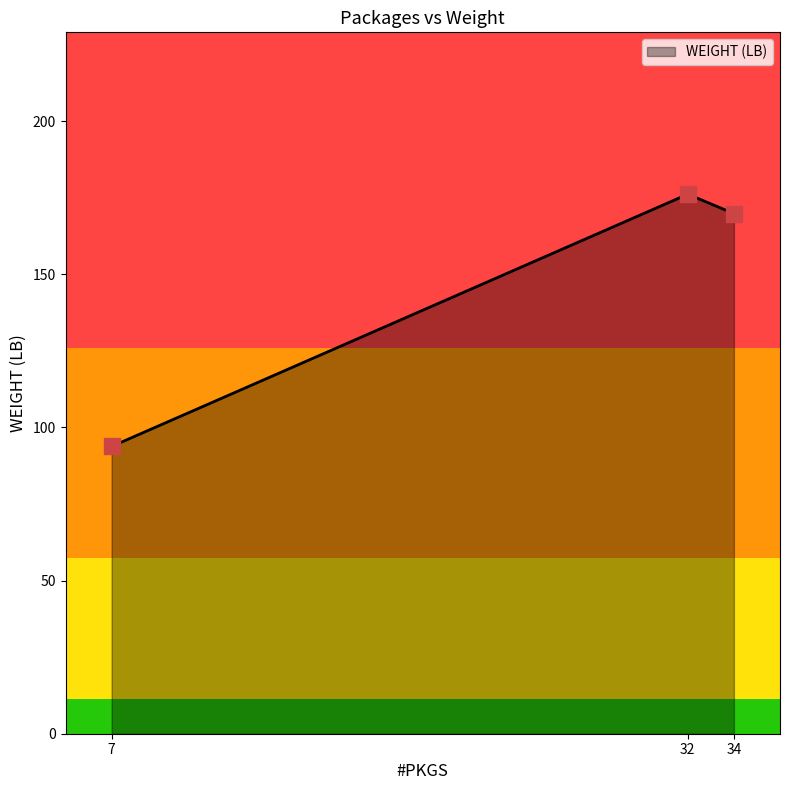

Approximately how many times larger is the value at 7 compared to 32?

0.5